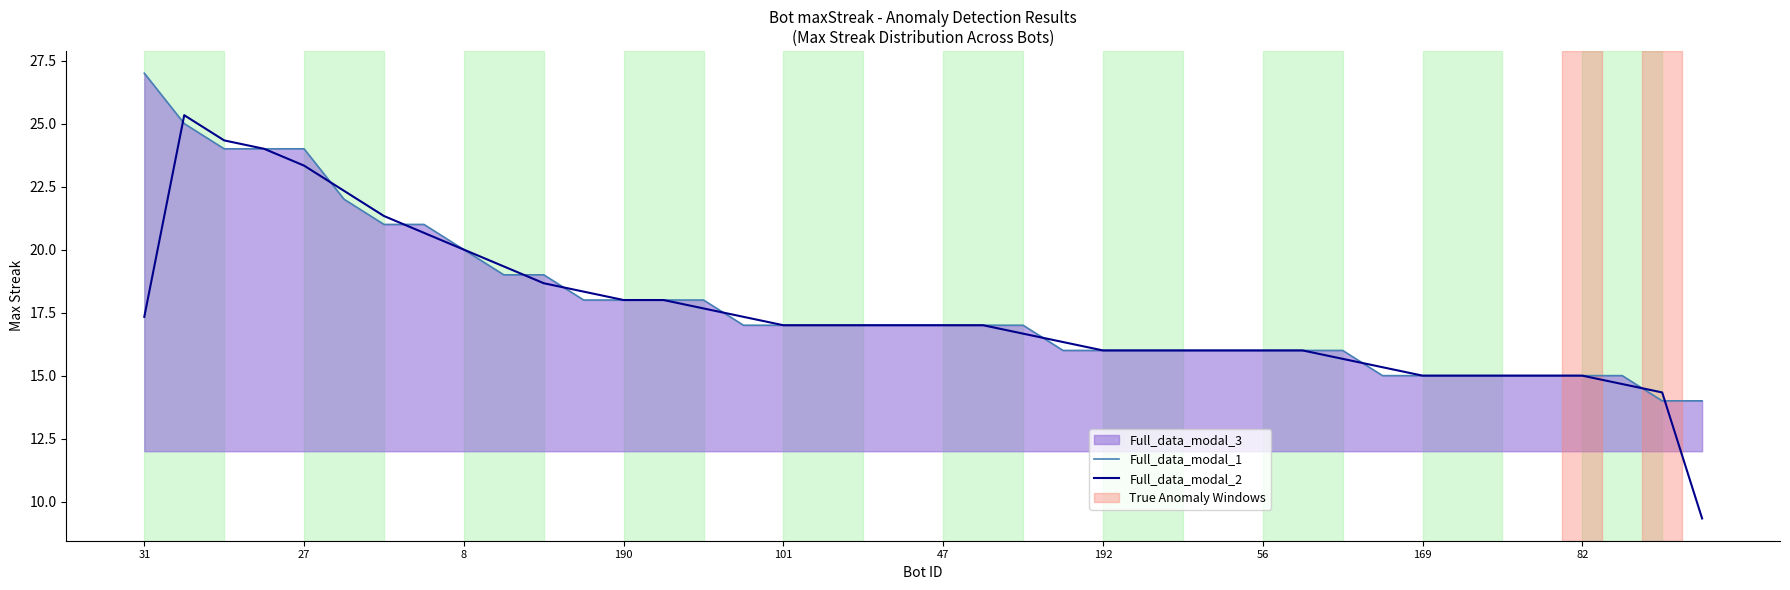

What is the maximum value for Full_data_modal_2?

25.3